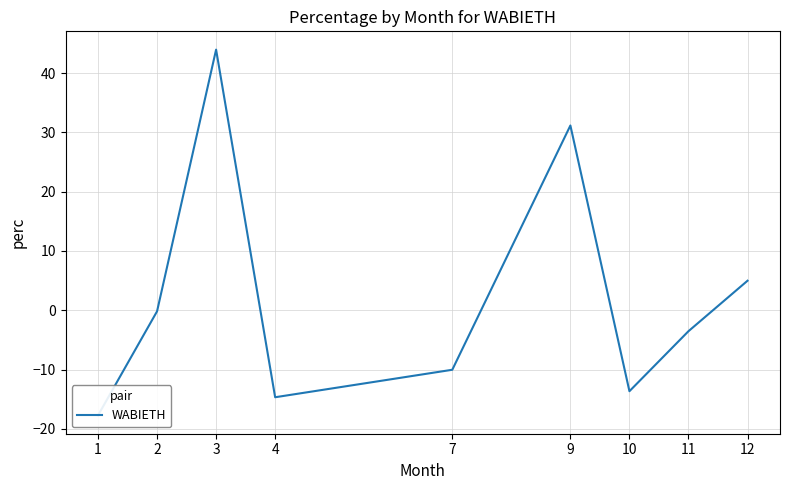

What is the difference between the maximum and minimum values?

61.7